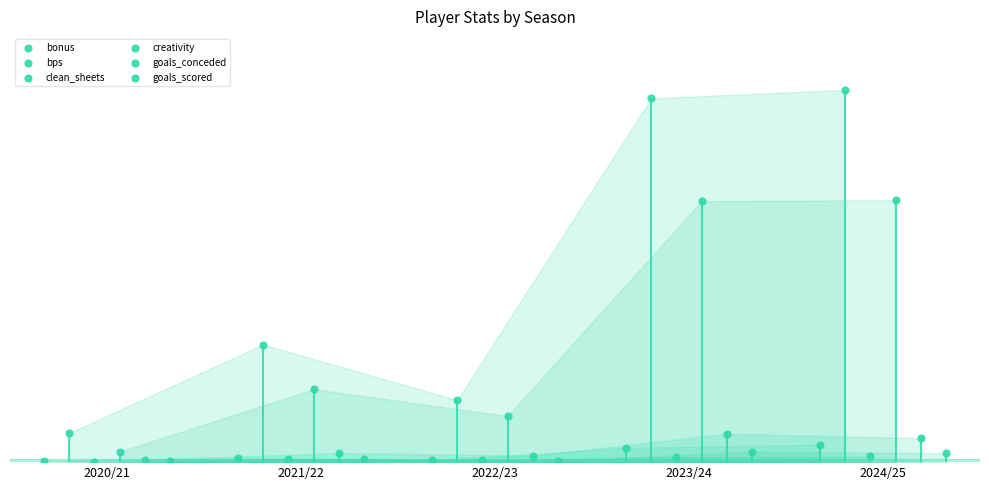

What are all the series names shown in the legend?

bonus, bps, clean_sheets, creativity, goals_conceded, goals_scored